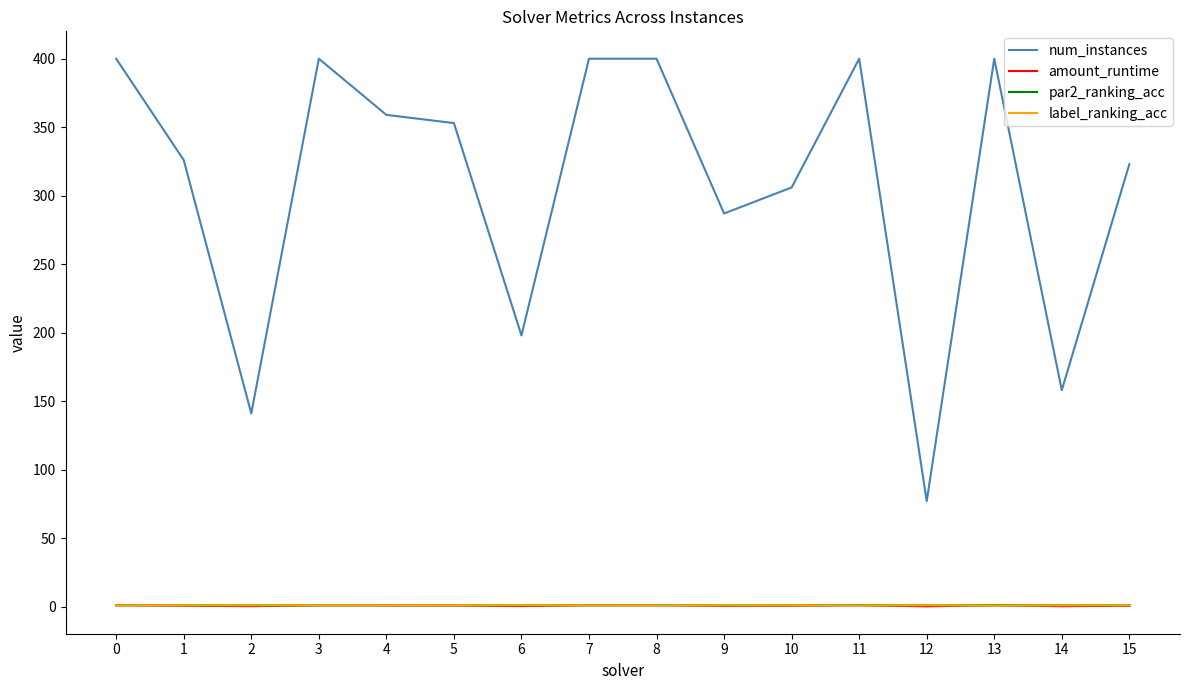

The amount_runtime series shows 0.7 at 15. True or false?

True